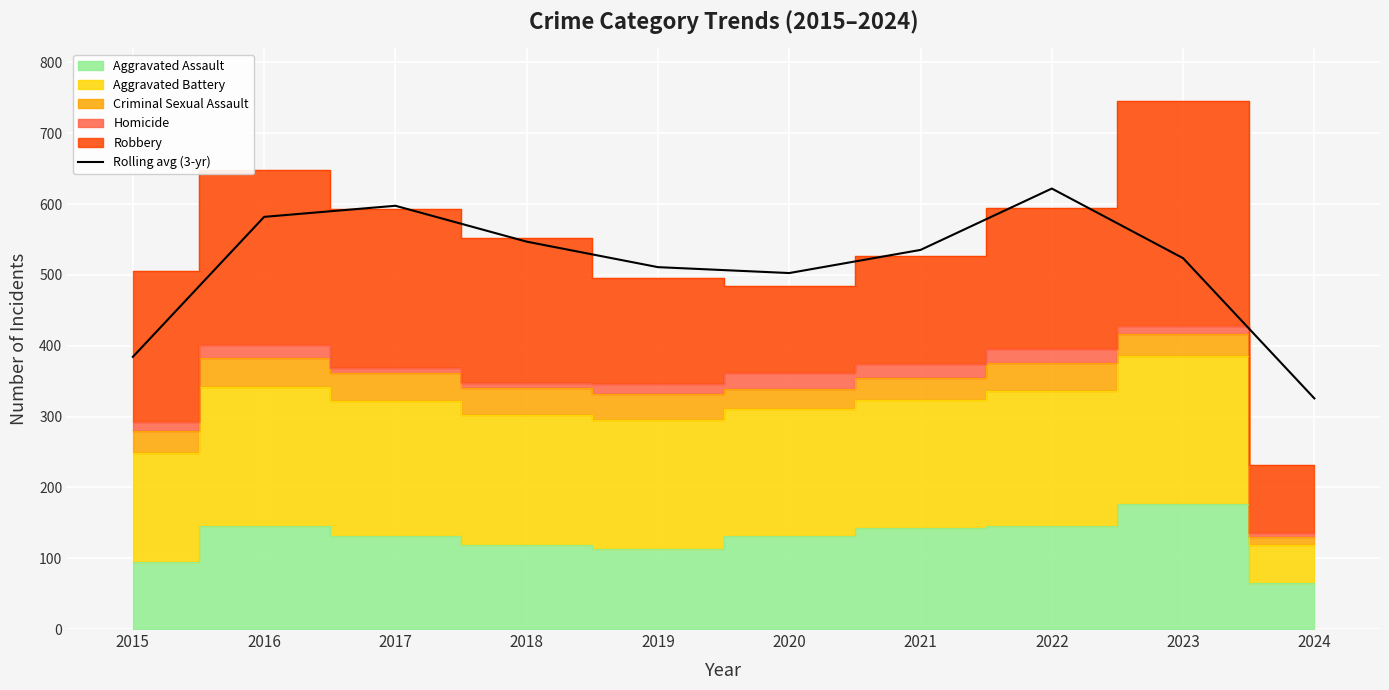

Reading left to right, list all the values displayed in this chart.

2015=384.3	2016=582.0	2017=597.7	2018=547.0	2019=511.0	2020=502.7	2021=535.3	2022=622.0	2023=523.7	2024=325.7